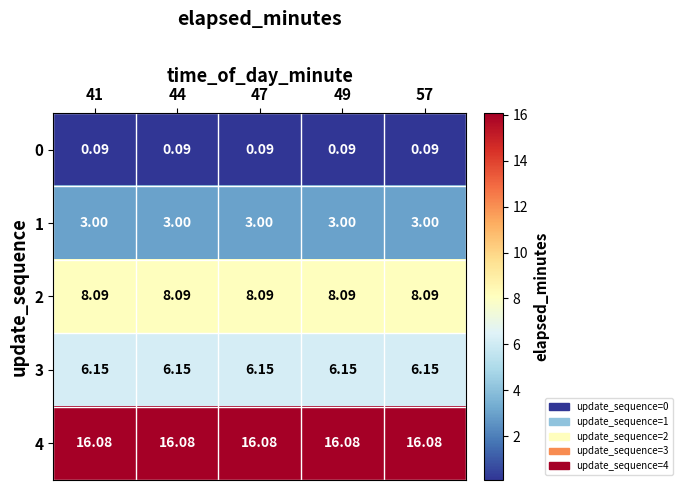

Is the value of 2 at 49 greater than the value of 4 at 49?

No